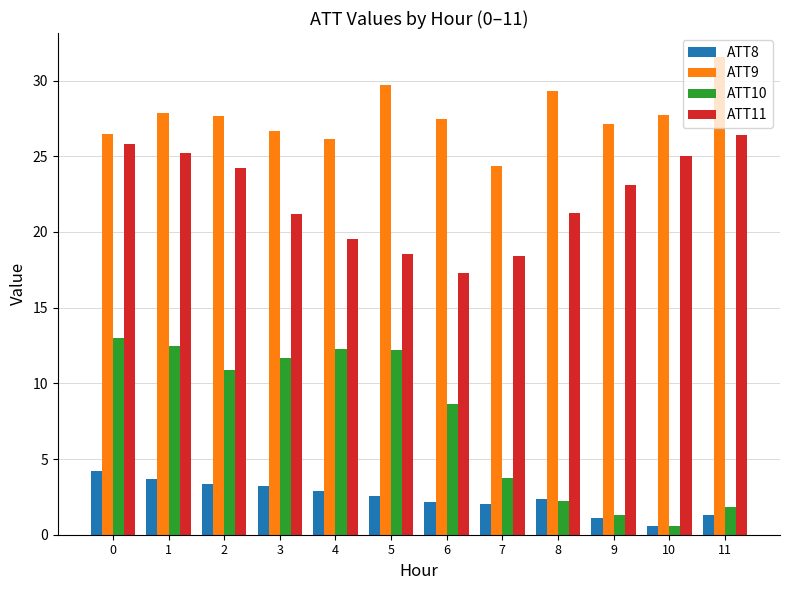

What is the total value across all series at 6?

55.5